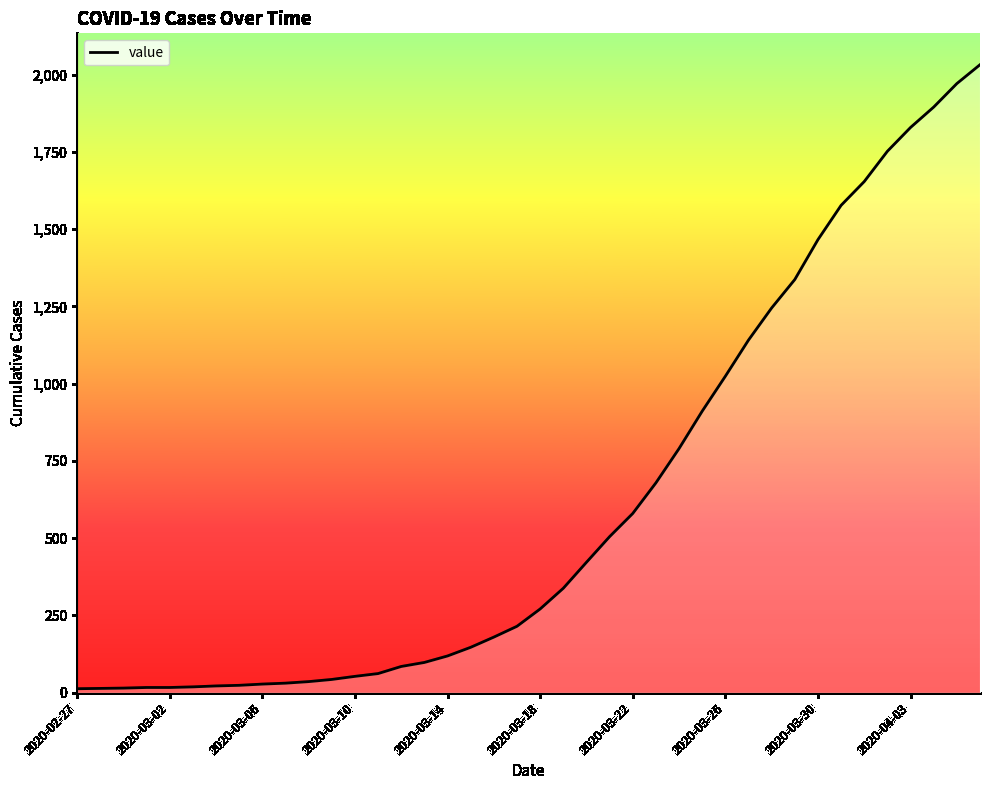

Approximately how many times larger is the value at 21 compared to 2020-02-27?

26.0